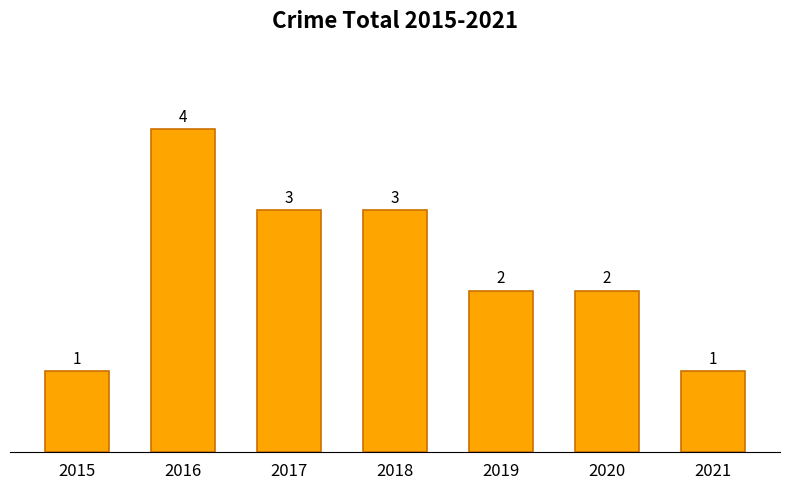

What is the minimum value shown in the chart?

1